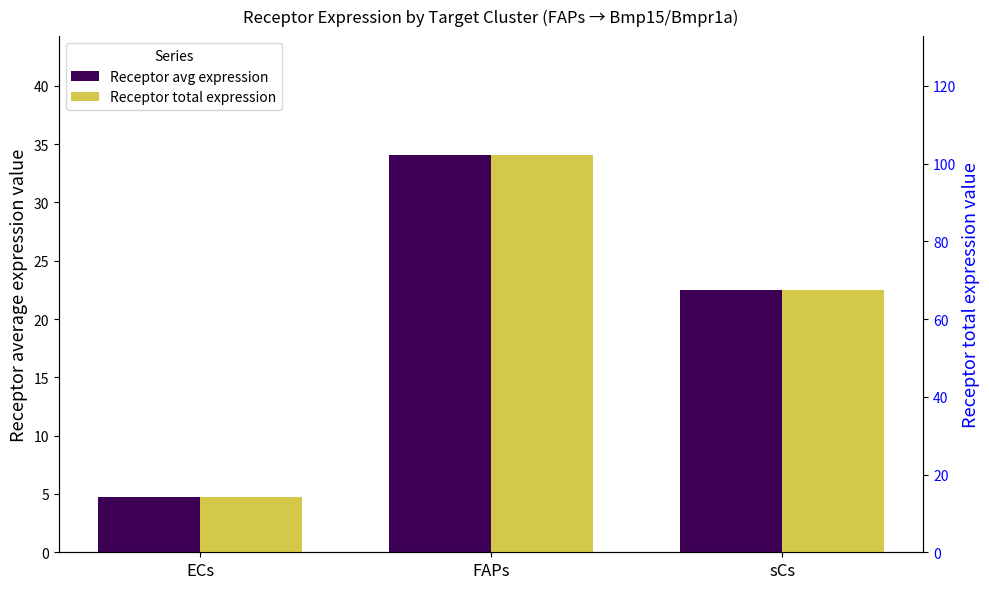

How many data points does each series have?

3